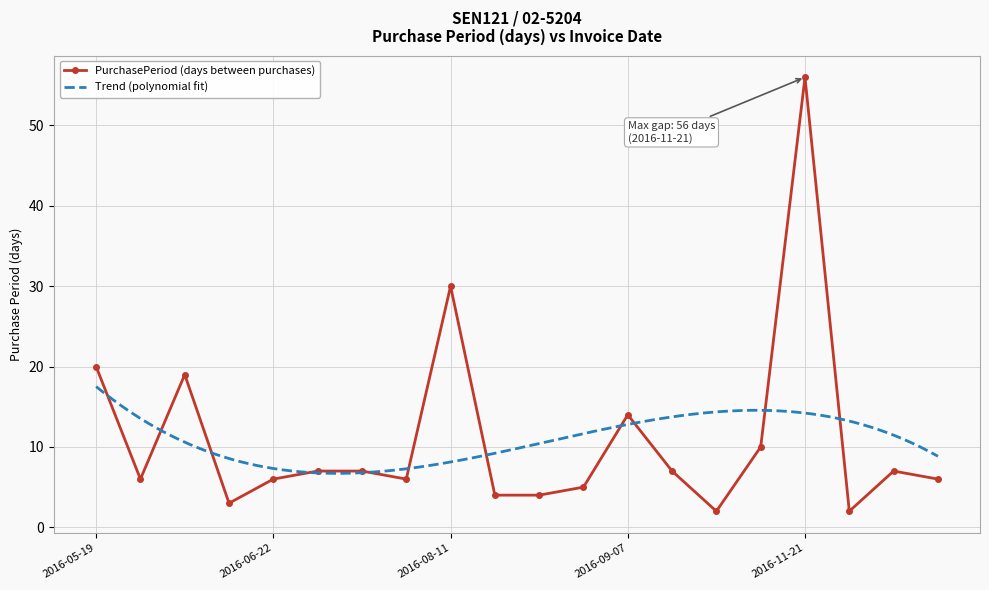

What is the label of the 18th point from the right?

2016-06-13